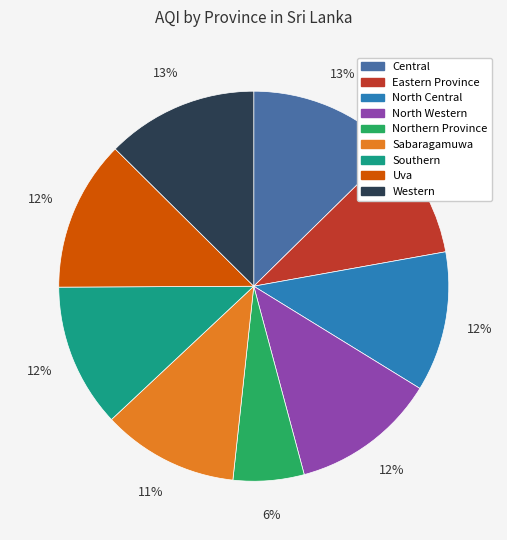

Do North Western and Eastern Province together represent more than half of the pie?

No